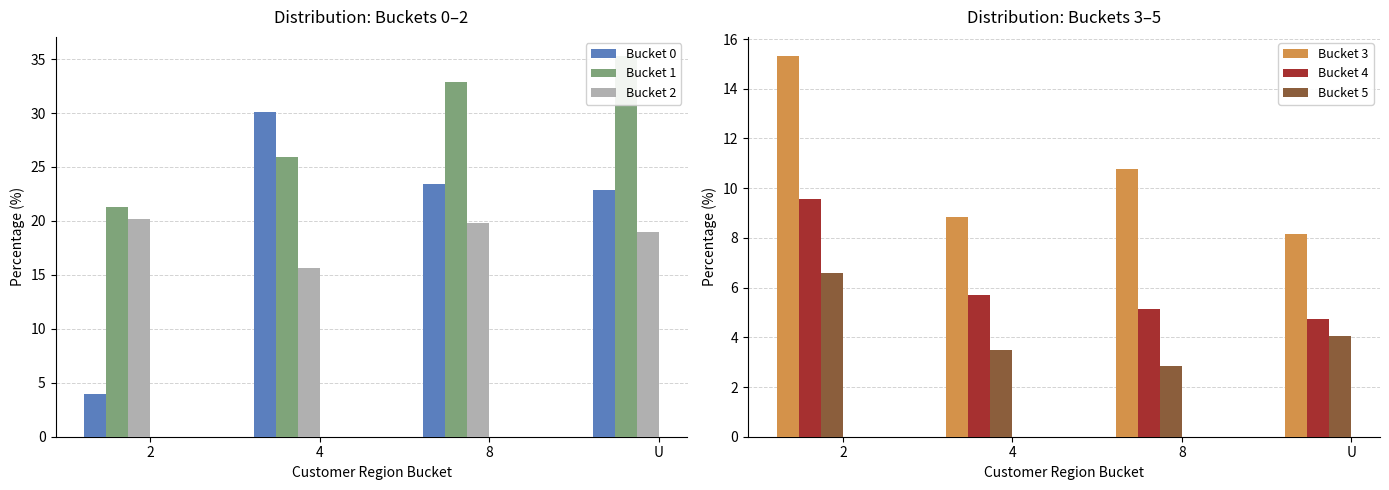

Reading left to right, transcribe all the data shown in this chart.

Bucket 0: 4.0	30.1	23.4	22.9
Bucket 1: 21.3	25.9	32.8	35.3
Bucket 2: 20.2	15.6	19.8	19.0
Bucket 3: 15.3	8.8	10.8	8.1
Bucket 4: 9.6	5.7	5.1	4.8
Bucket 5: 6.6	3.5	2.8	4.1